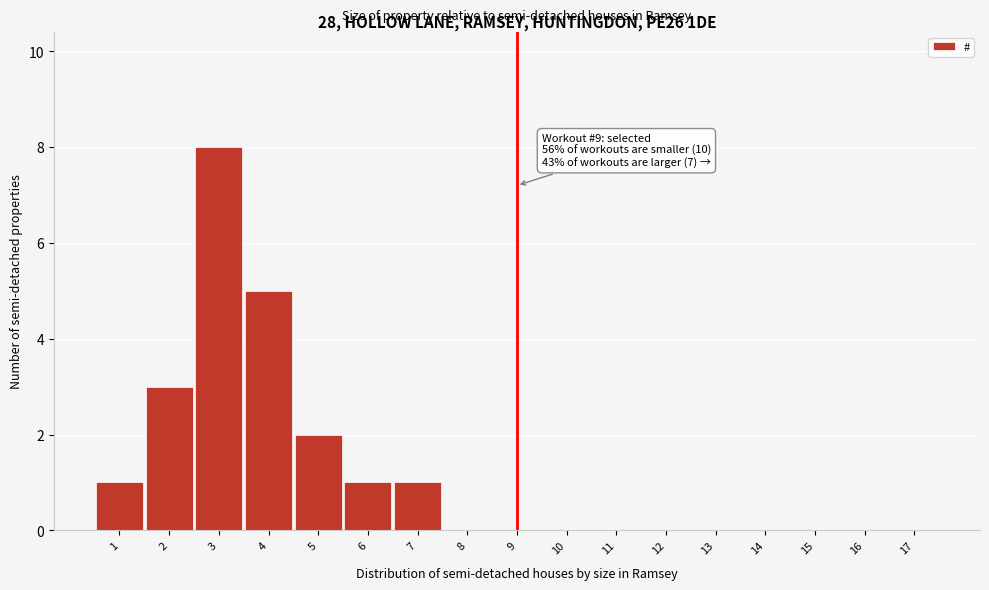

Reading left to right, extract all data points from this chart.

1=1	2=3	3=8	4=5	5=2	6=1	7=1	8=0	9=0	10=0	11=0	12=0	13=0	14=0	15=0	16=0	17=0